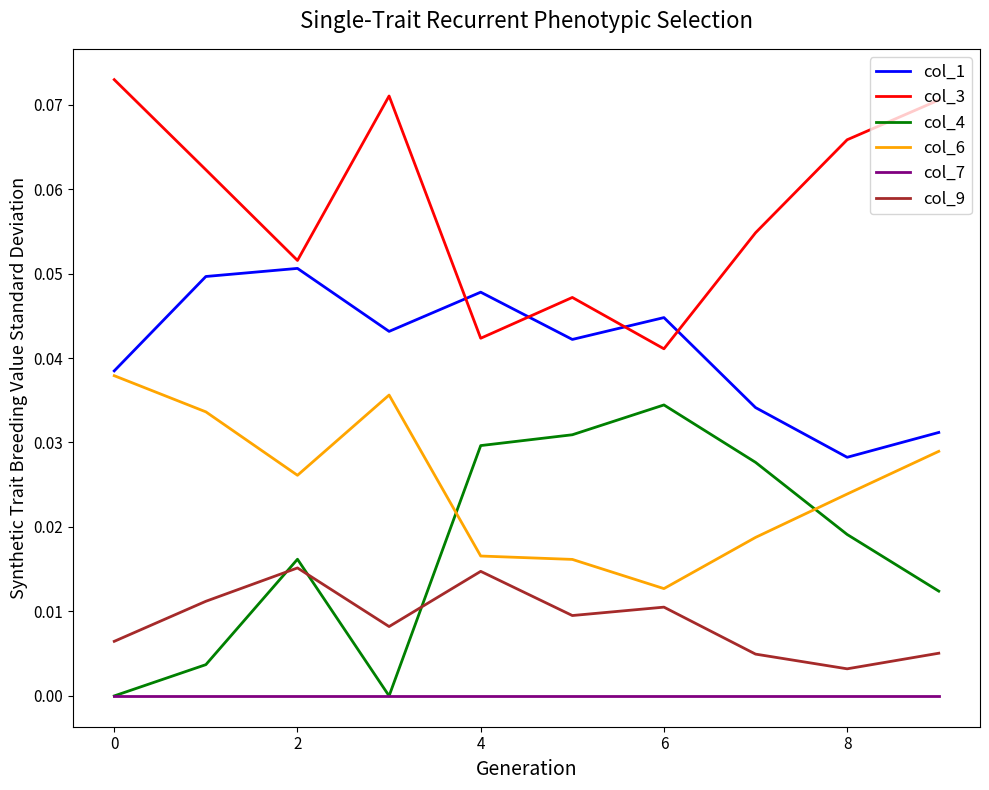

True or false: col_1 and col_7 cross at least once.

False